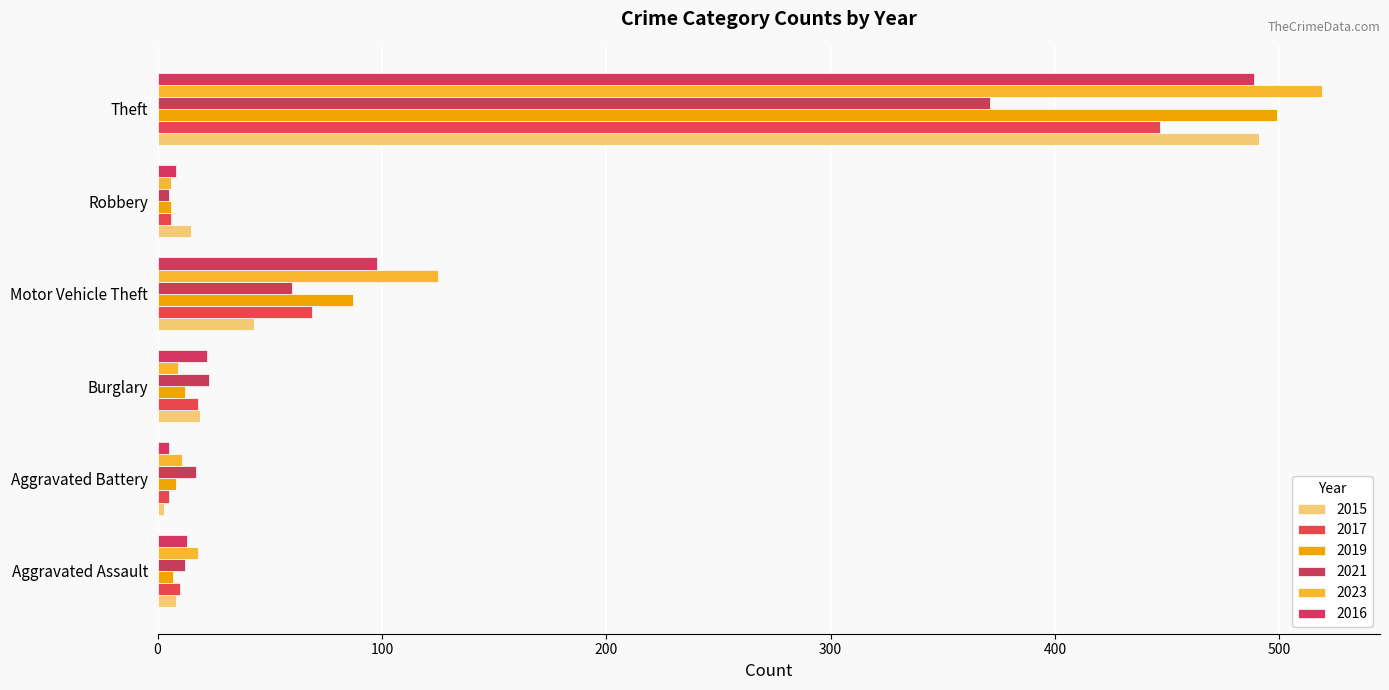

What is the total value across all series at Motor Vehicle Theft?

482